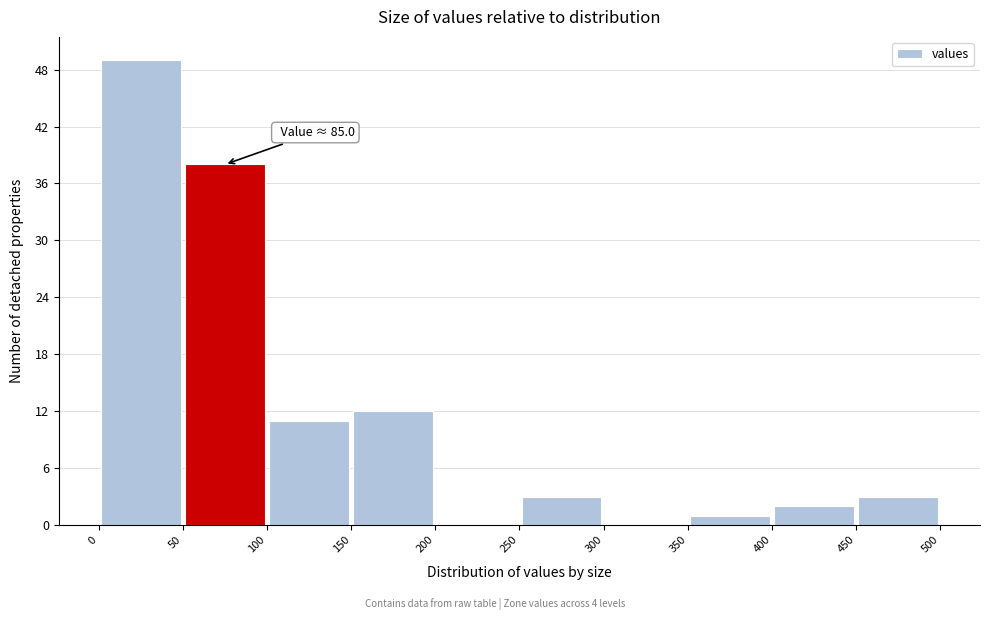

Over which range of the x-axis is the bar tallest?

0 to 50